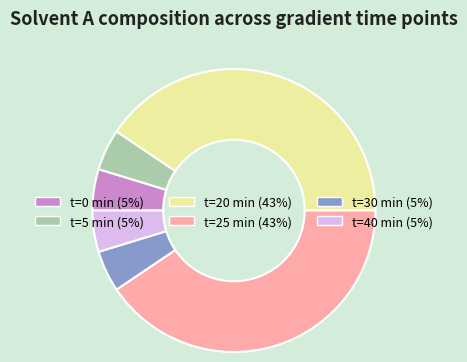

How many slices are in this pie chart?

6